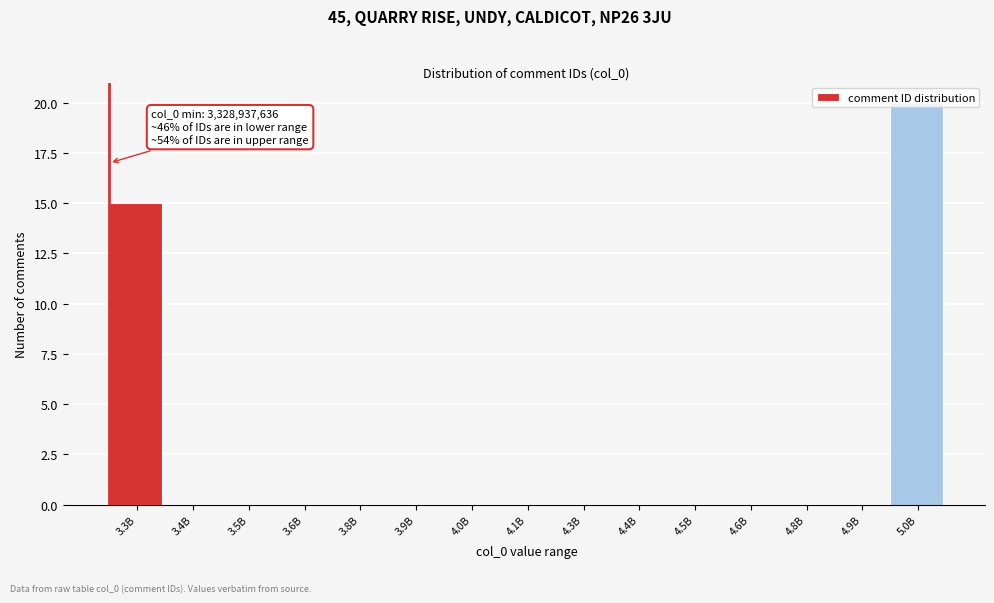

What is the maximum value shown in the chart?

20